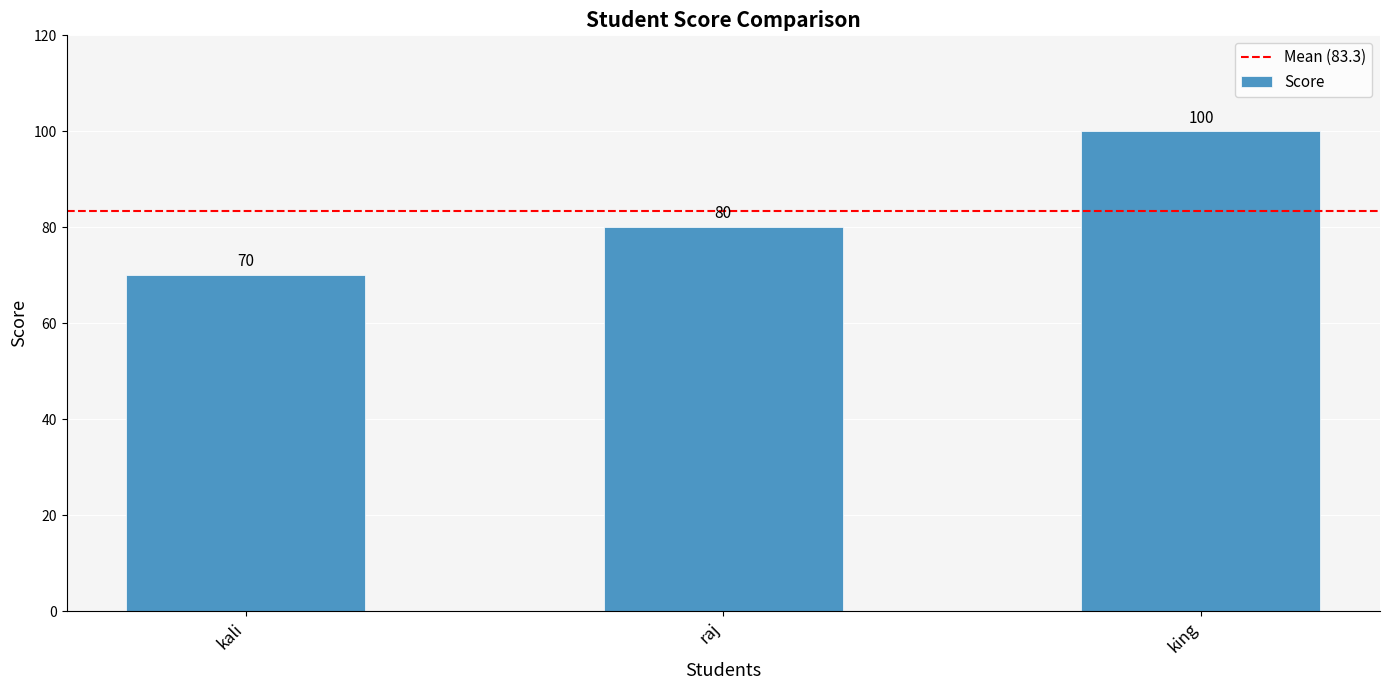

What is the sum of all values?

250